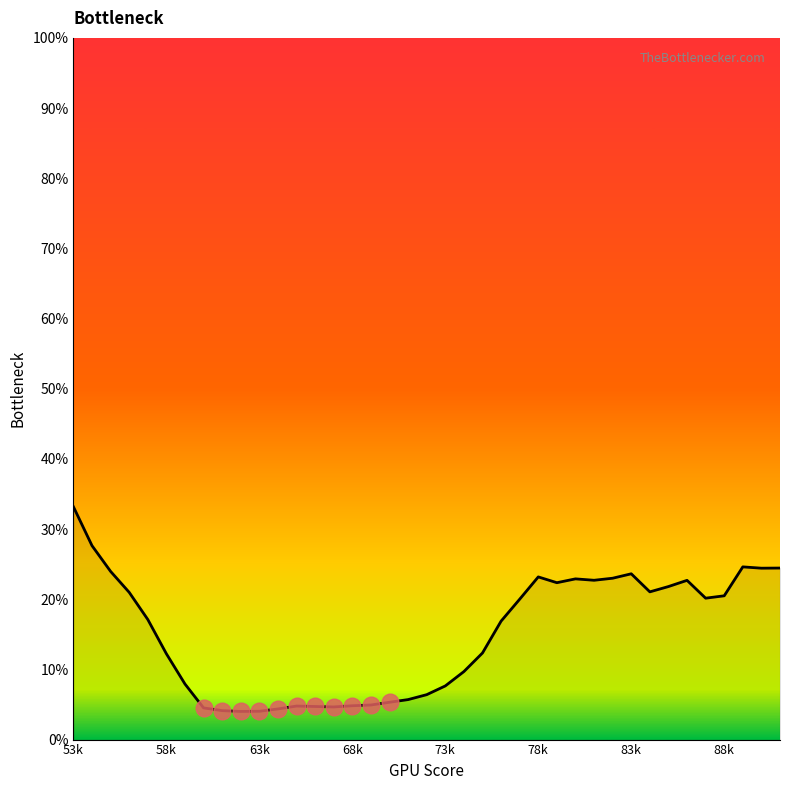

What is the difference between the maximum and minimum values?

29.2